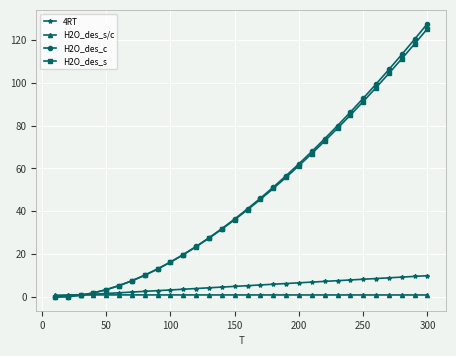

What is the difference between the maximum and minimum values in the H2O_des_s series?

125.2